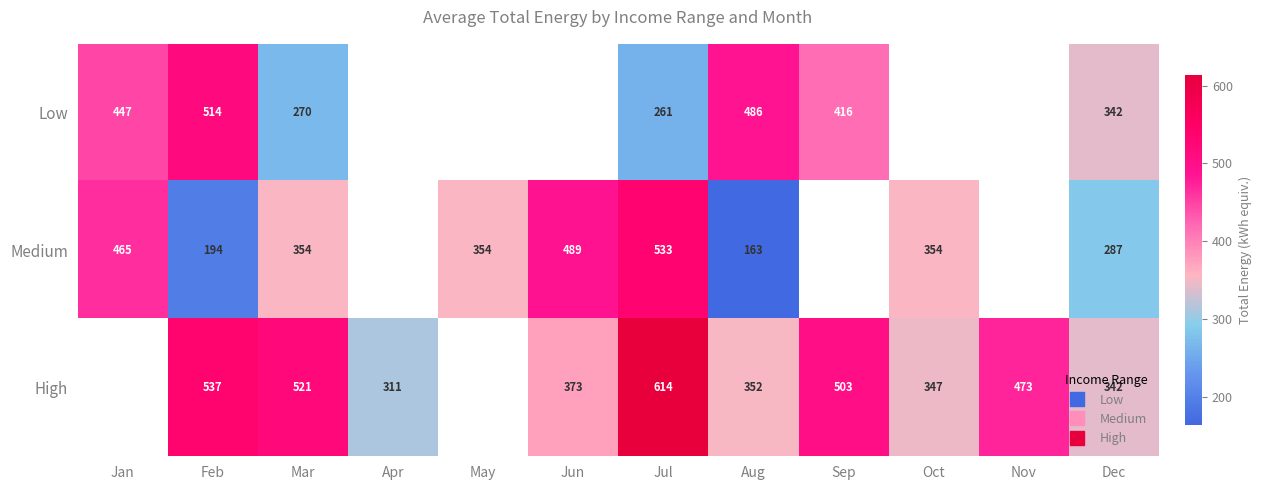

What is the approximate value of Medium at Jun?

489.0